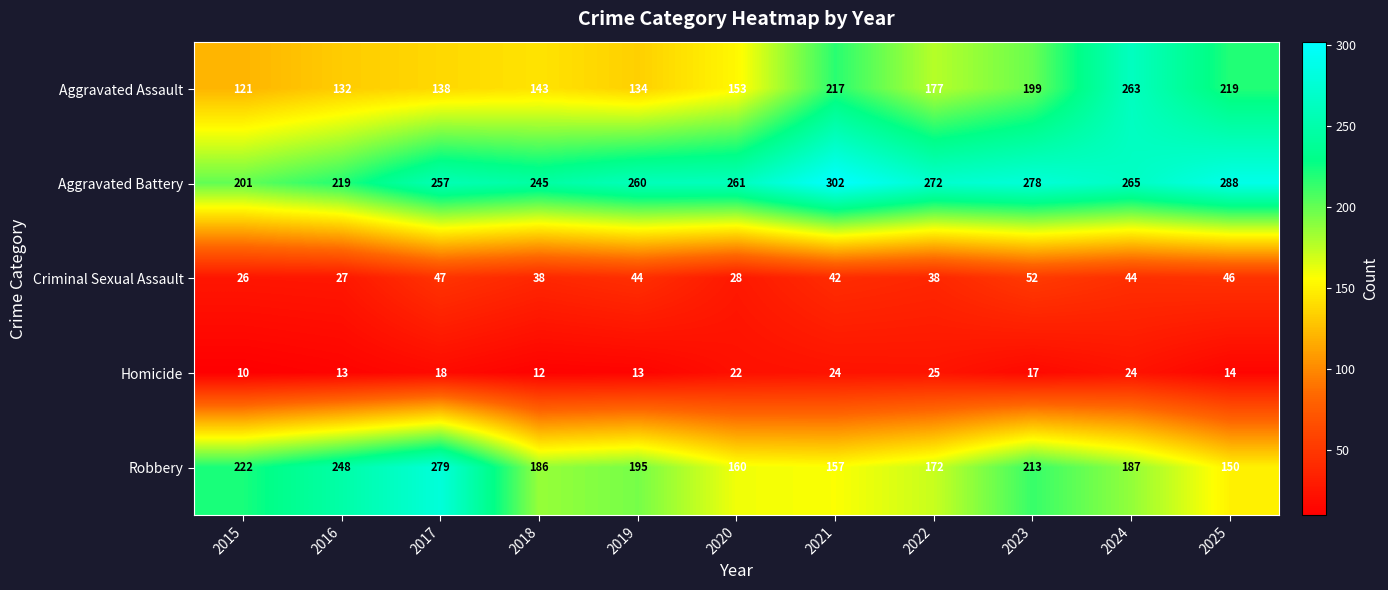

Count the number of categories in the chart.

11